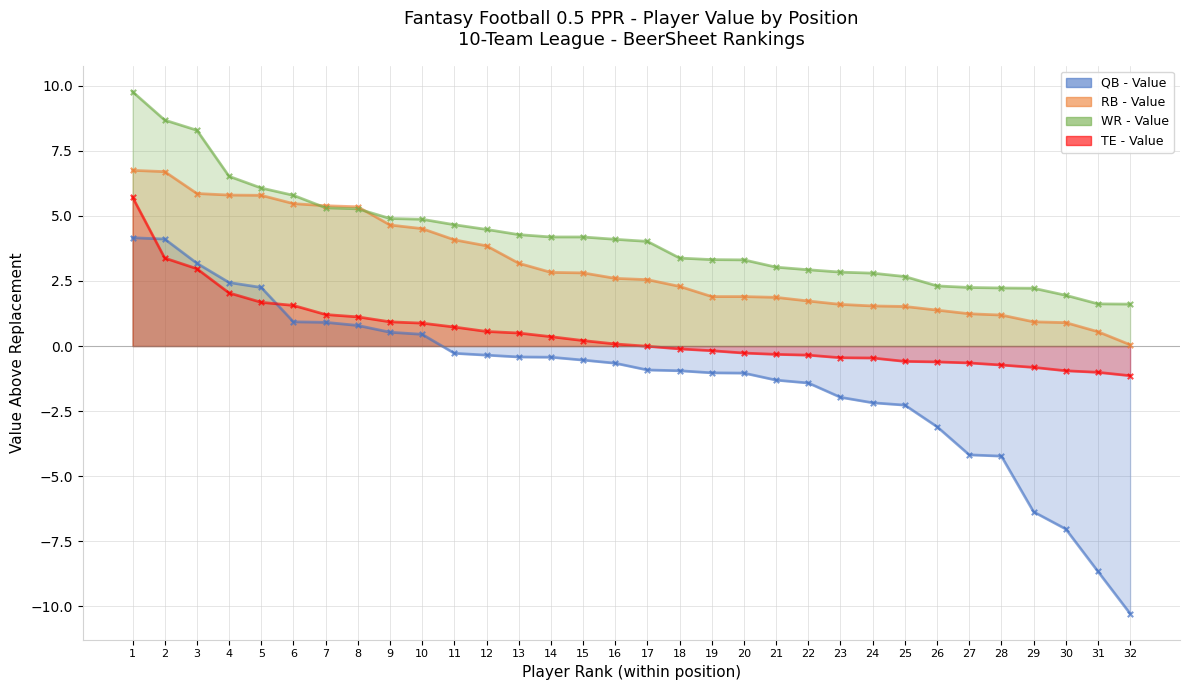

Which series contains the highest Y value?

WR - Value